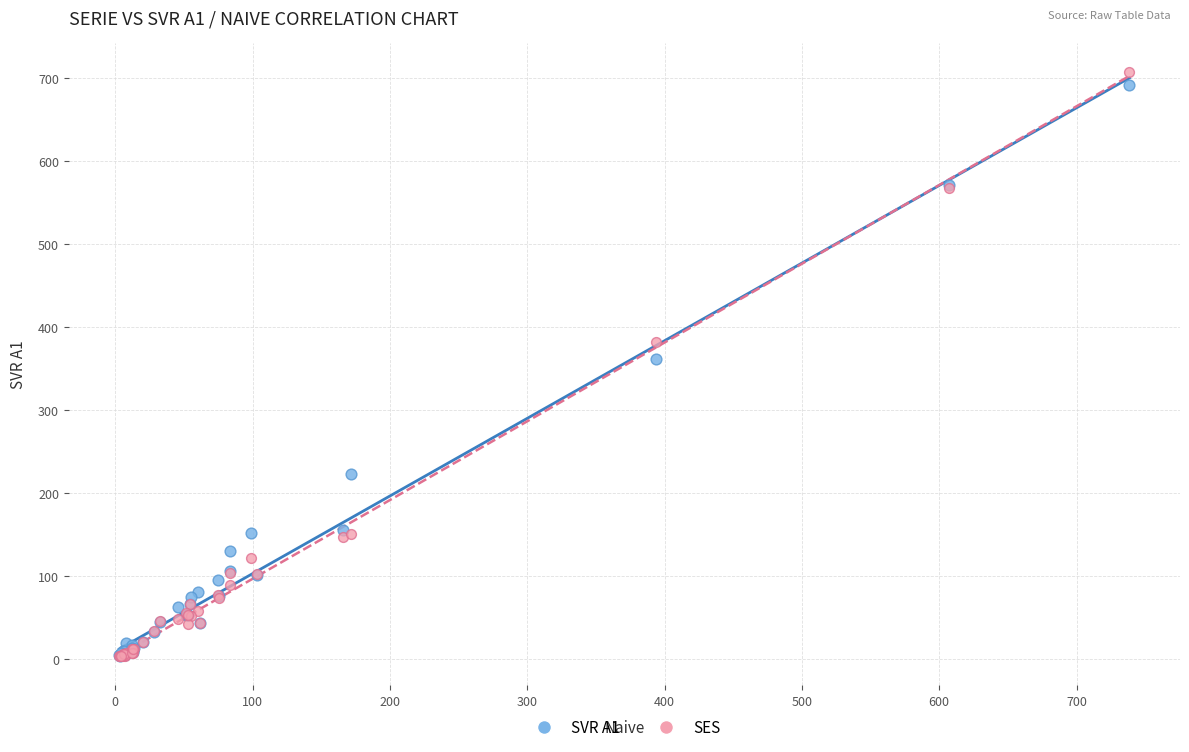

What are all the series names shown in the legend?

SVR A1, SES